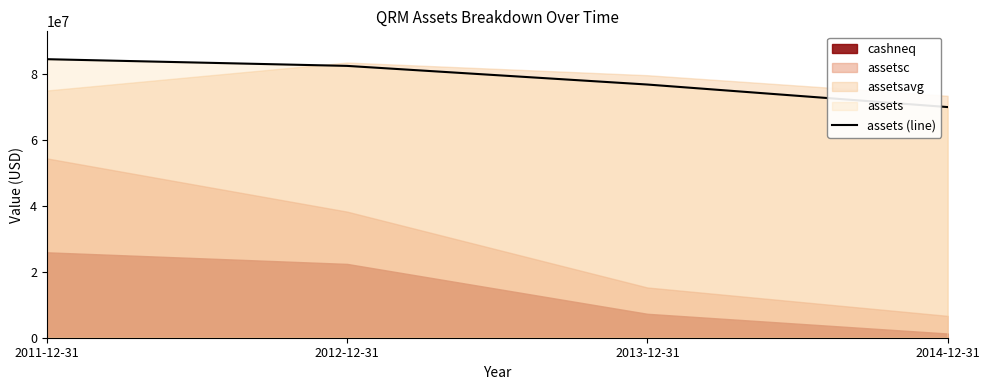

Between 2014-12-31 and 2013-12-31, which is larger?

2013-12-31